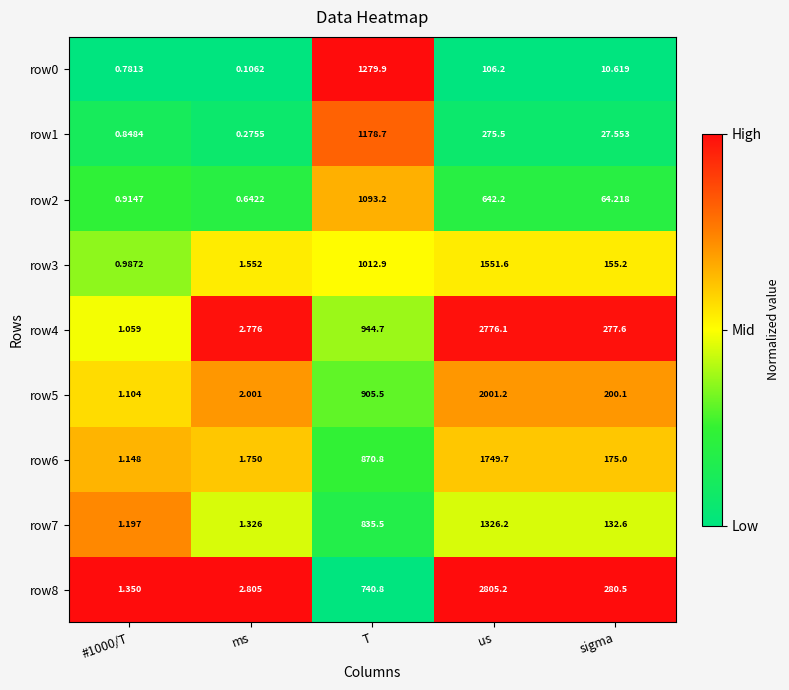

At which category is the sum across all series the highest?

us